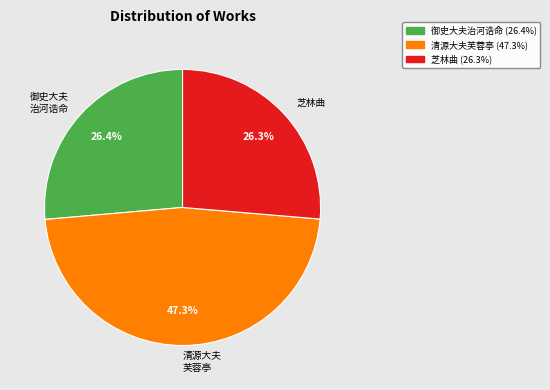

Is 芝林曲 the majority of the pie?

No